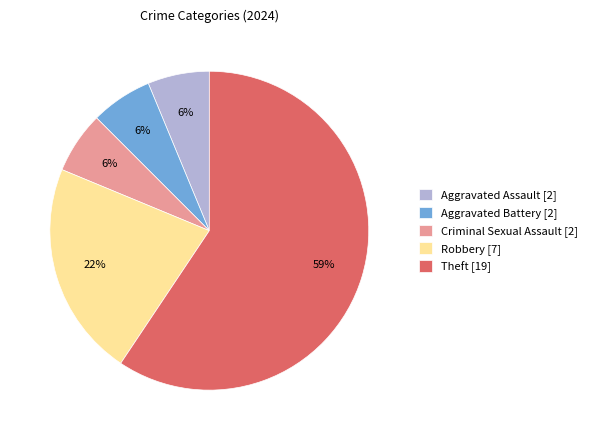

To the nearest percent, what is the average slice percentage?

20%